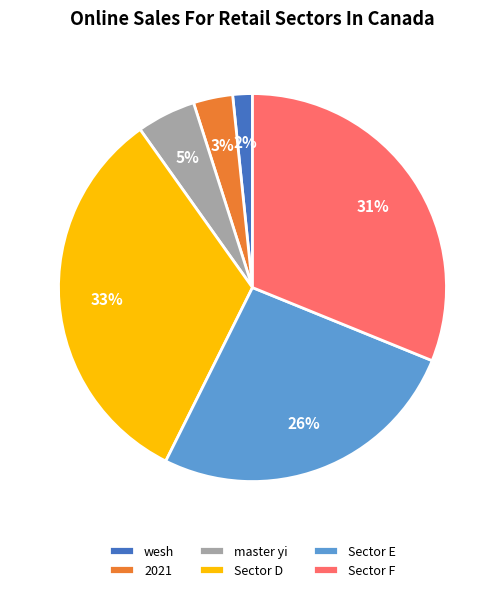

True or false: Sector F accounts for 31% of the total.

True